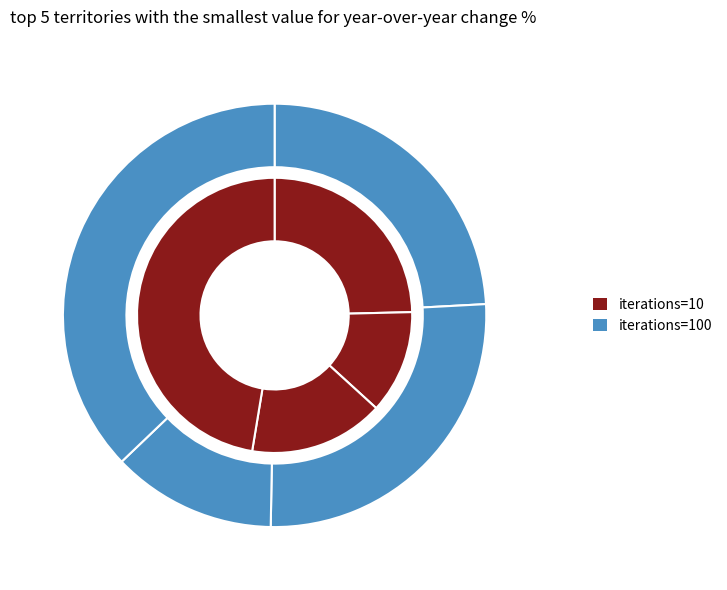

True or false: iterations=10, 10% accounts for 13% of the total.

True